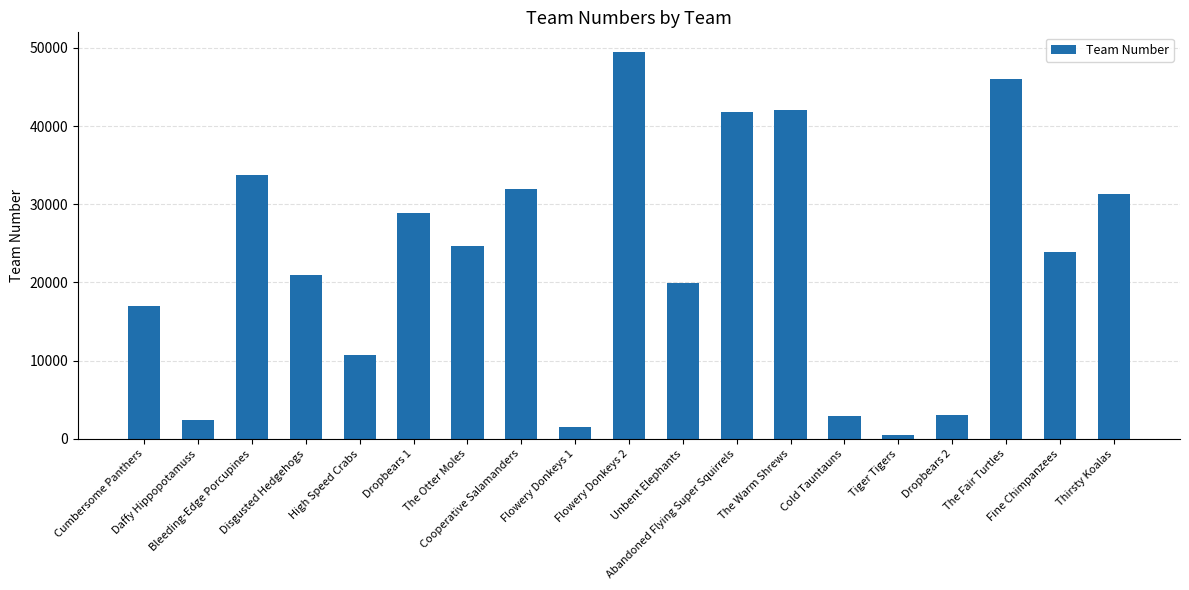

What is the sum of all values?

432804